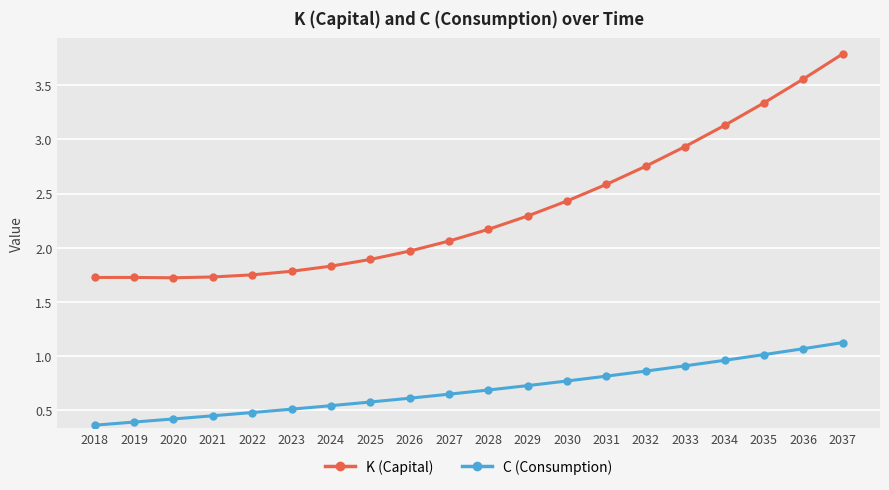

What is the value of the K (Capital) point at the 13th from the left?

2.4